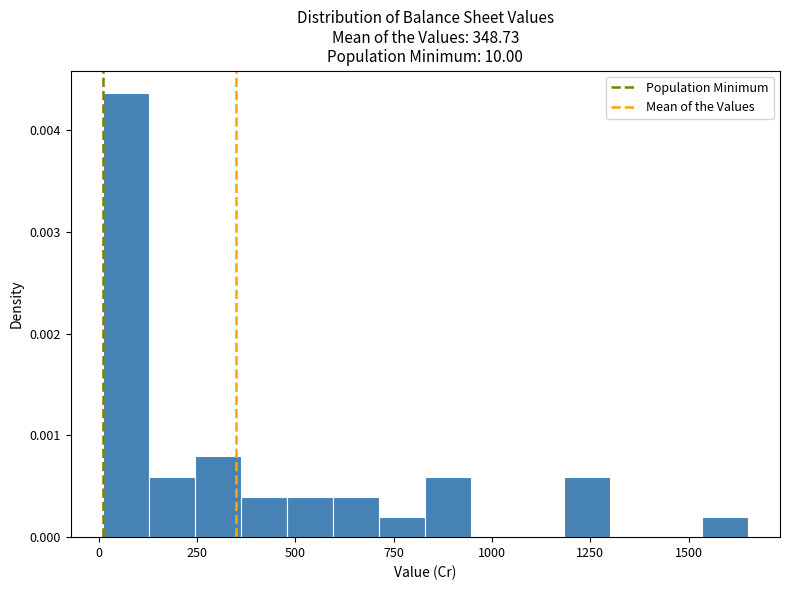

Read against the x-axis, roughly where is the centre of the tallest bar?

50